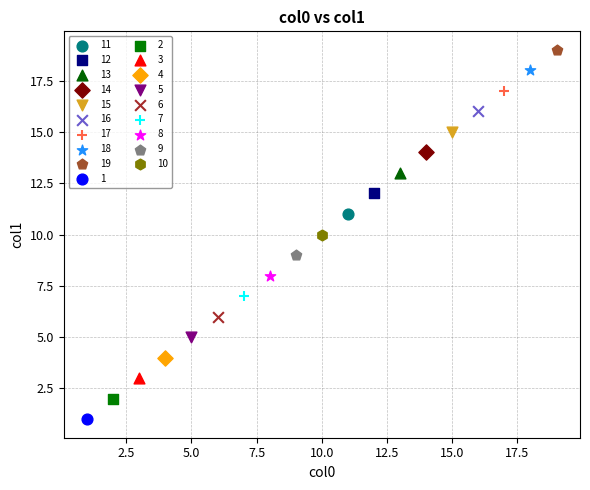

What are all the series names shown in the legend?

11, 12, 13, 14, 15, 16, 17, 18, 19, 1, 2, 3, 4, 5, 6, 7, 8, 9, 10